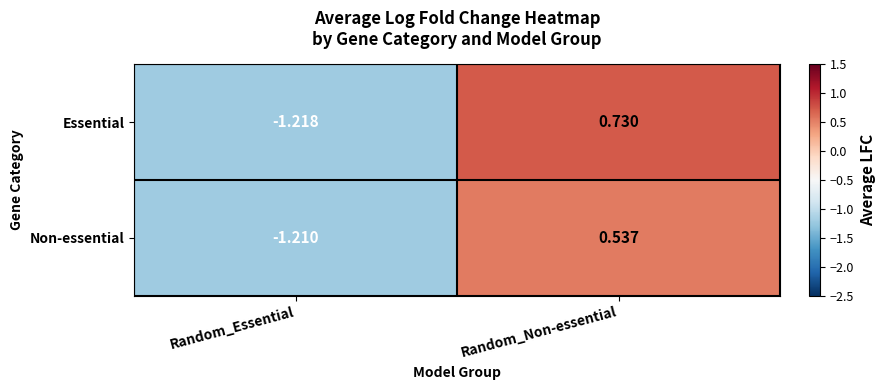

Rank the series at Random_Non-essential from lowest to highest value.

Non-essential, Essential